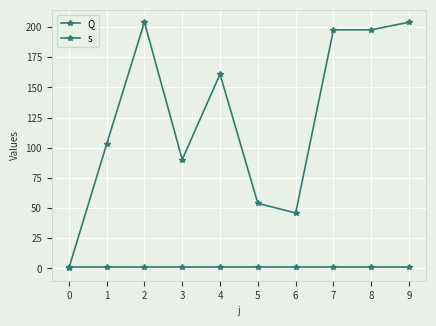

How many lines are shown in the chart?

2